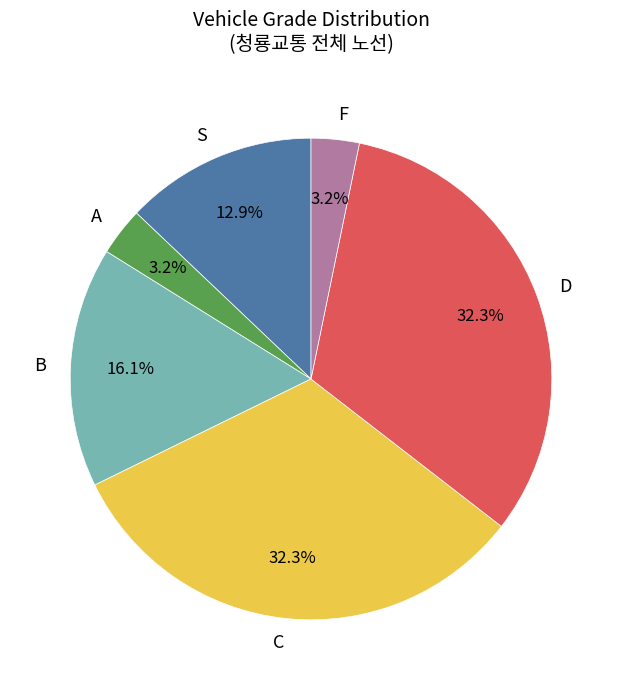

To the nearest percent, what is the difference between the largest and smallest slice percentages?

29%